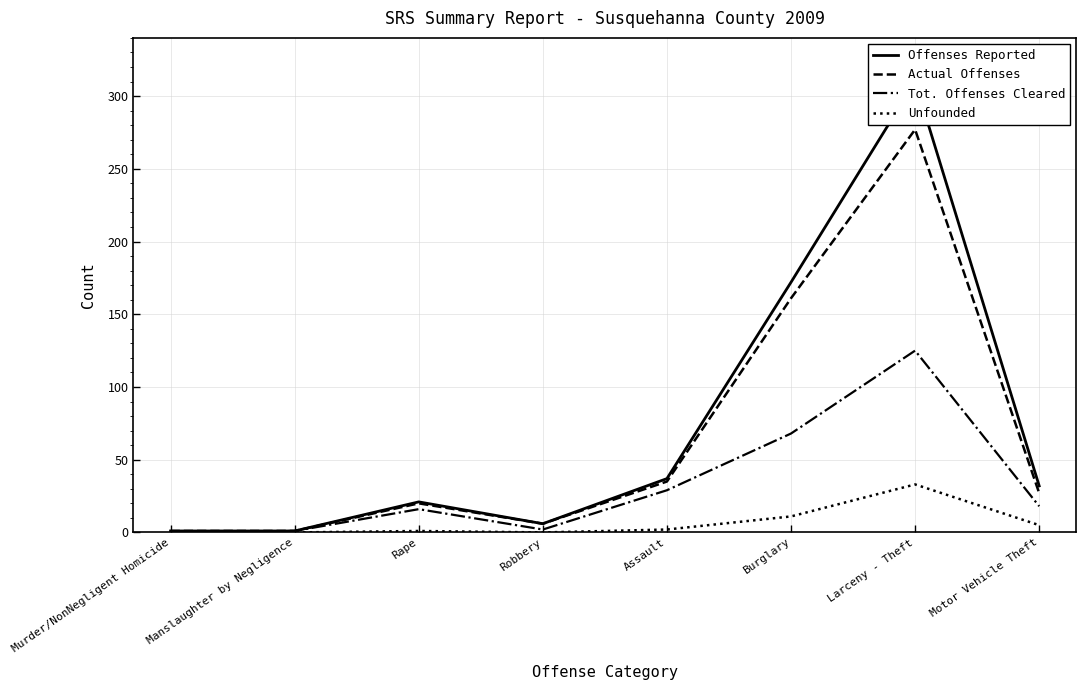

List the series in order of their peak value, lowest first.

Unfounded, Tot. Offenses Cleared, Actual Offenses, Offenses Reported